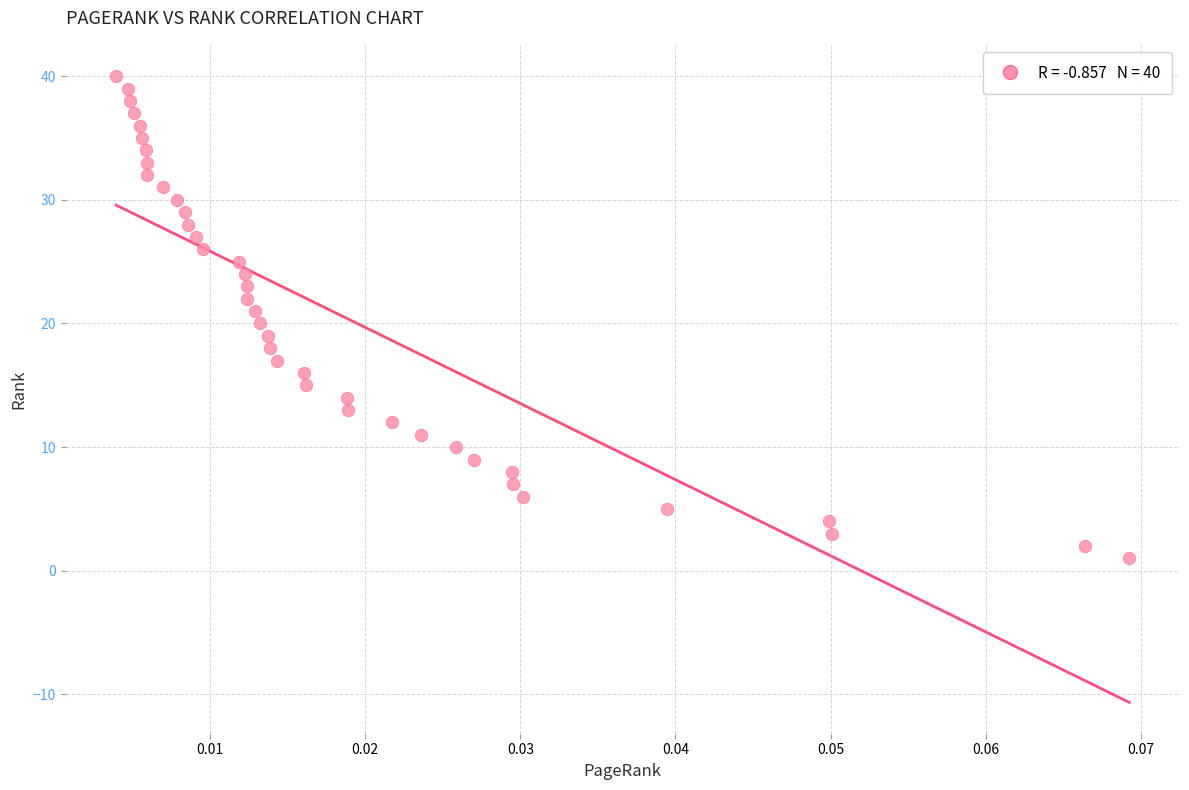

What is the range of Y values (max minus min)?

39